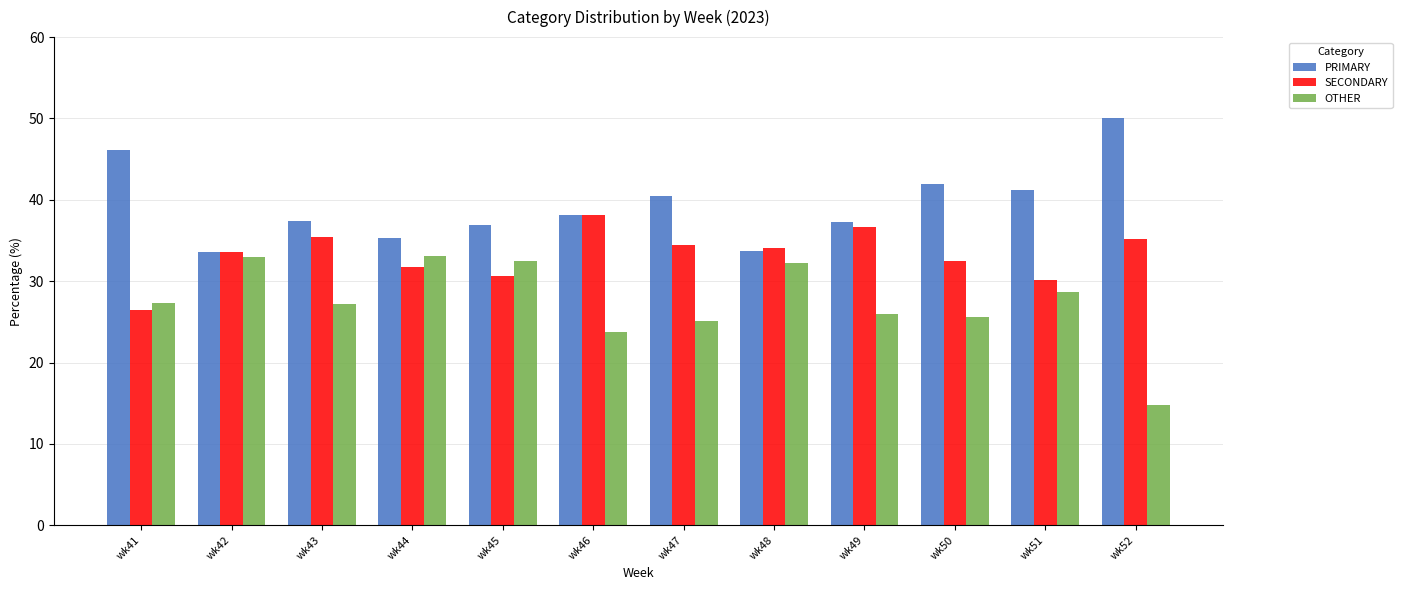

Which series has the largest total across all categories?

PRIMARY